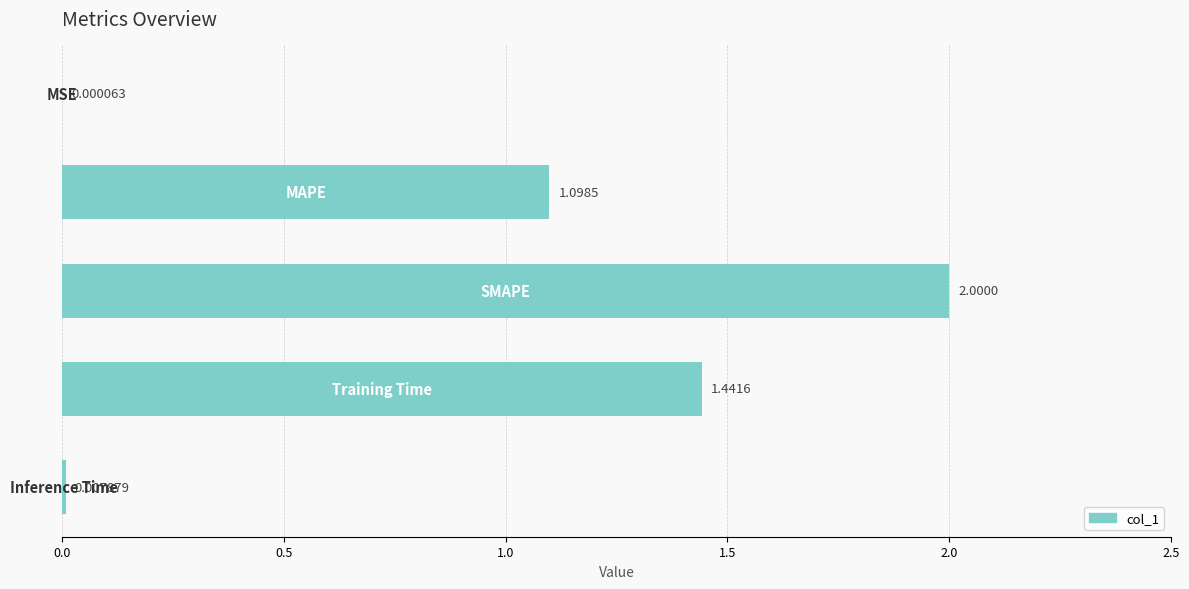

How many data points are above 1?

3